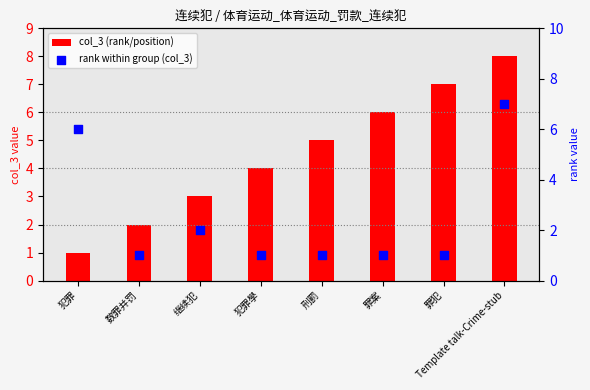

Which series reaches the minimum Y coordinate?

col_3 (rank/position)